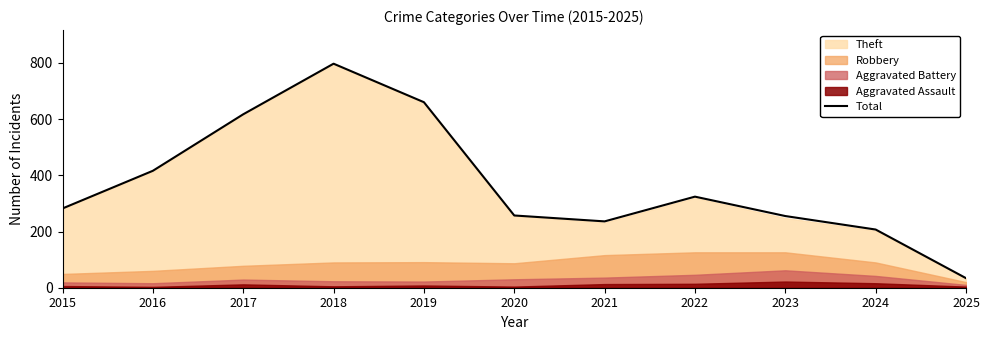

What is the difference between the second highest and second lowest values?

453